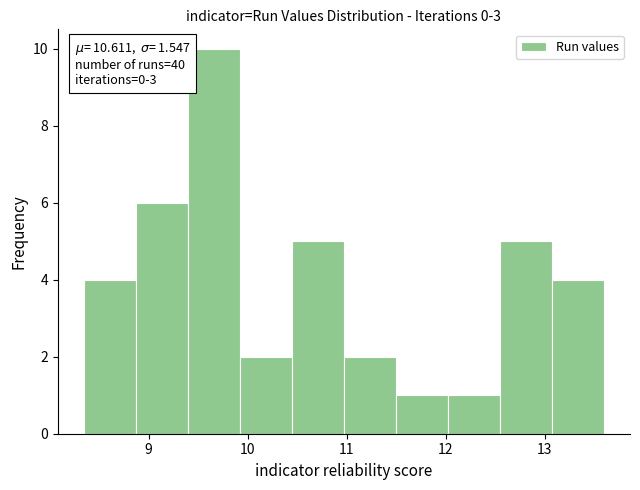

Which range on the x-axis has the tallest bar?

9.4 to 9.9